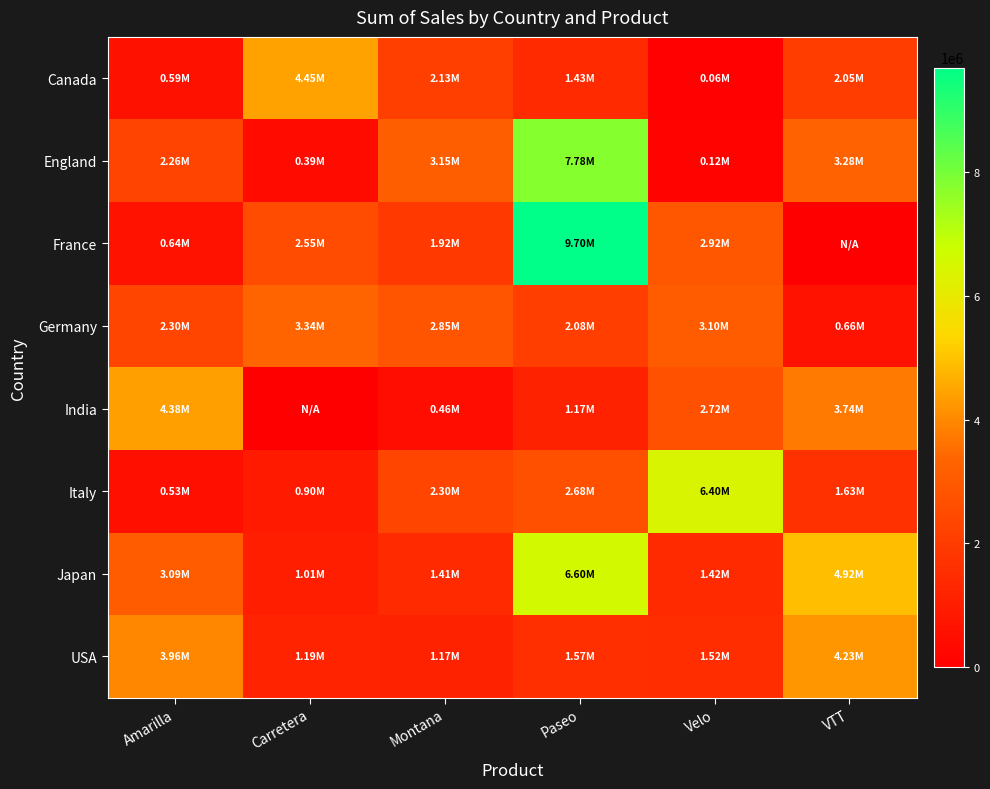

Between Amarilla and VTT, which is larger?

VTT